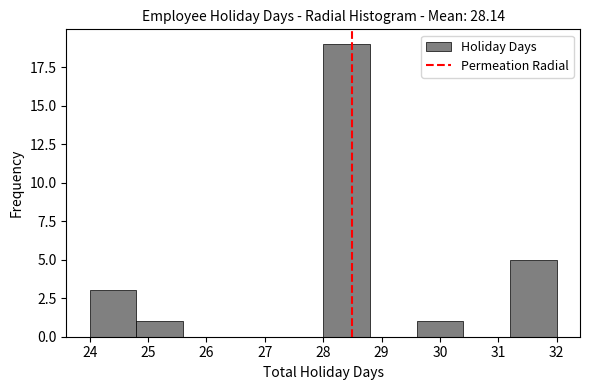

Which range on the x-axis has the tallest bar?

28.0 to 28.8